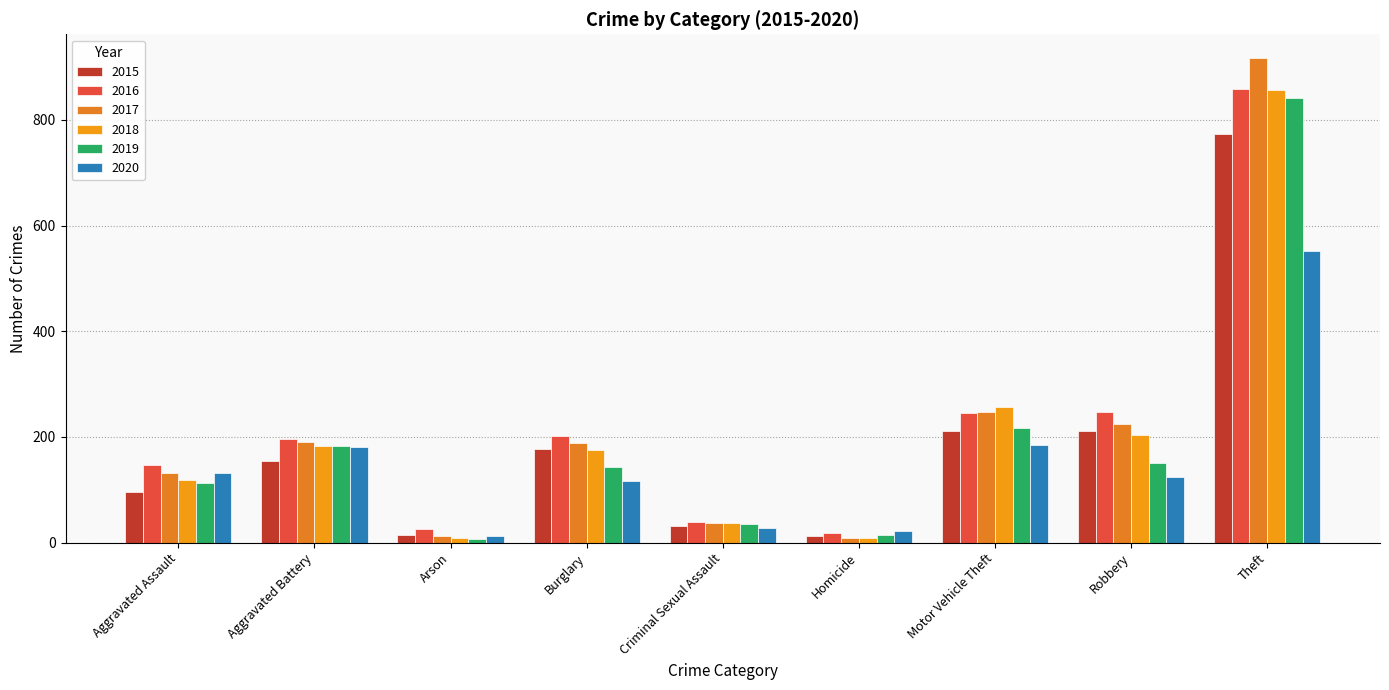

What is the highest value of the 2016 series?

858